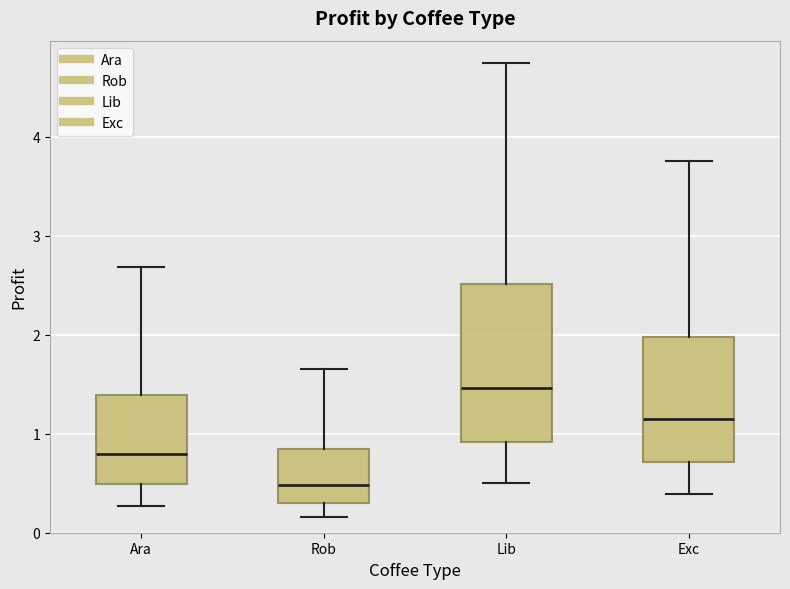

Reading left to right, transcribe this box plot: for each box, give where its median line is, the range the box spans, and where its two whiskers end, as read against the y-axis. The values are not printed on the chart, so give them approximately, as read against the axis.

Ara: median 0.8, box 0.5 to 1.4, whiskers 0.3 to 2.7
Rob: median 0.5, box 0.3 to 0.8, whiskers 0.2 to 1.6
Lib: median 1.5, box 0.9 to 2.5, whiskers 0.5 to 4.7
Exc: median 1.1, box 0.7 to 2.0, whiskers 0.4 to 3.8